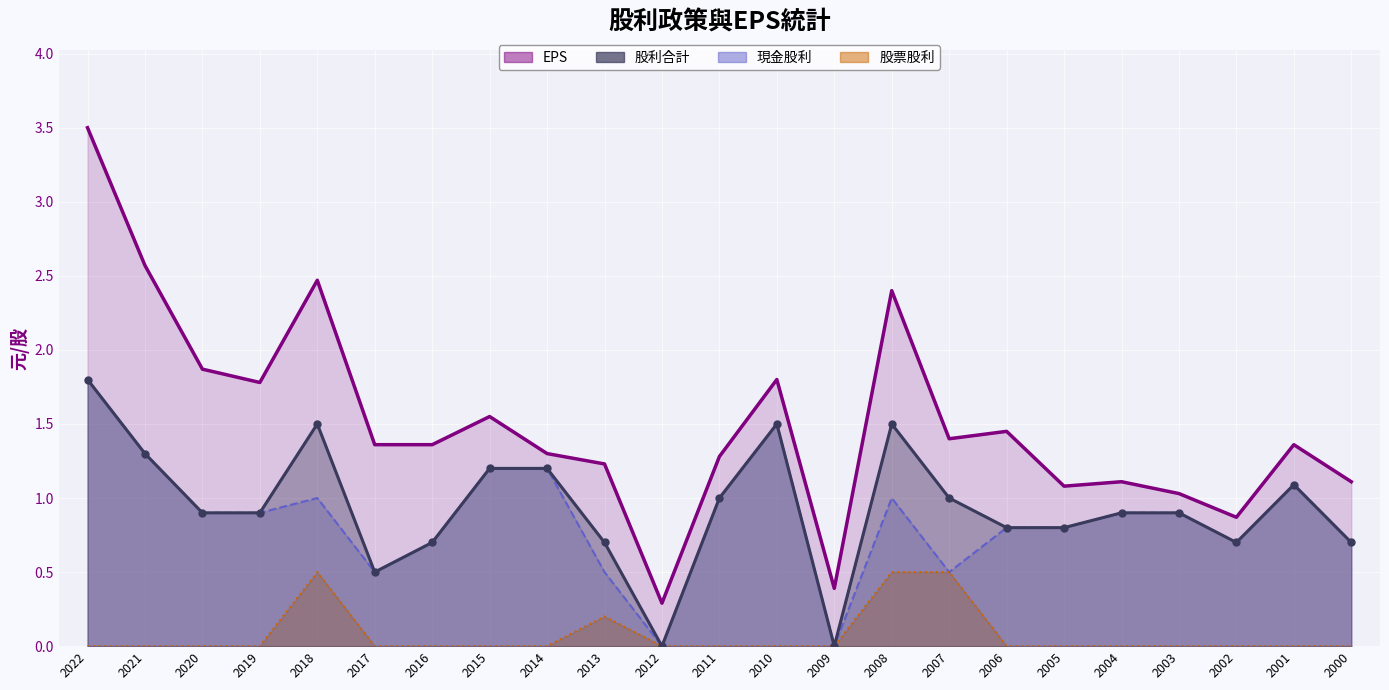

How many positive values does the 現金股利 series have?

21